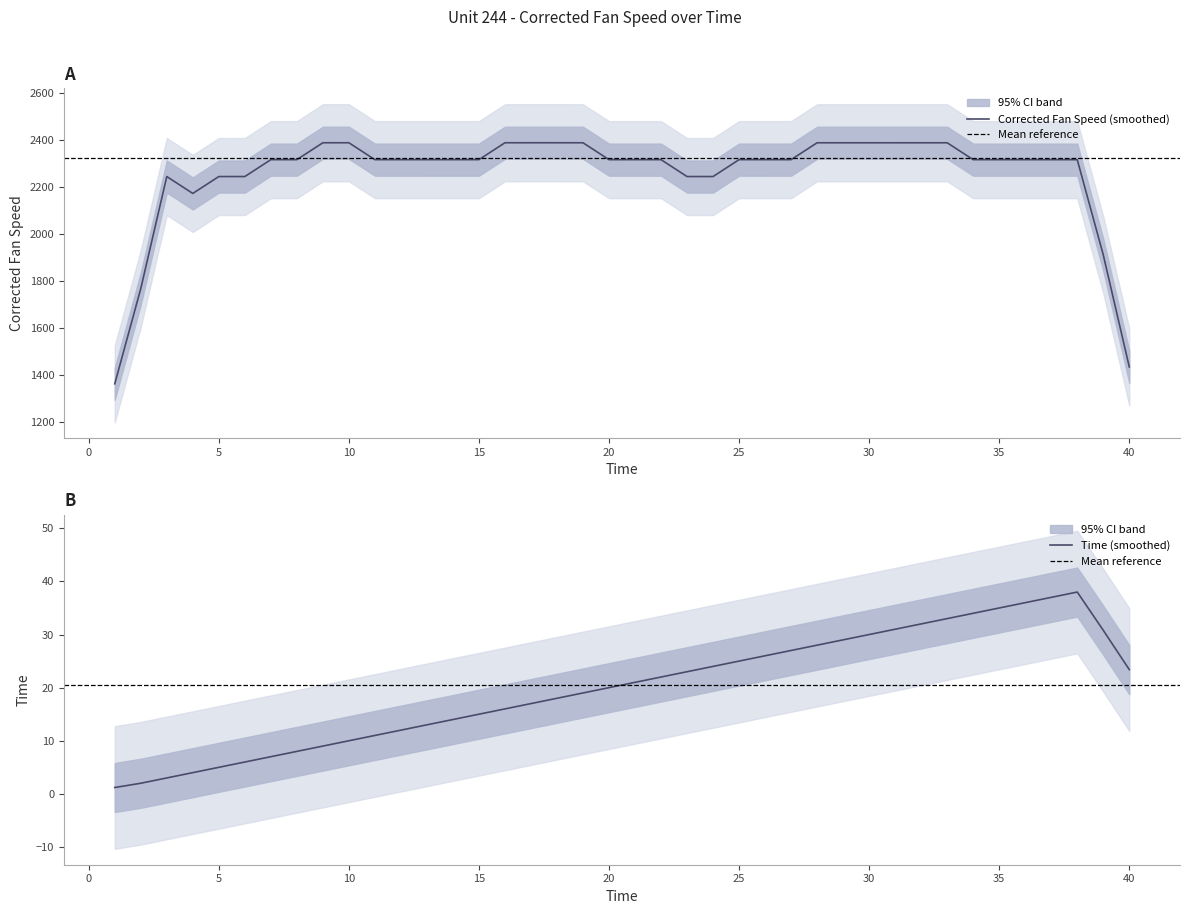

True or false: Time has a value of 12.0 at 12.

True